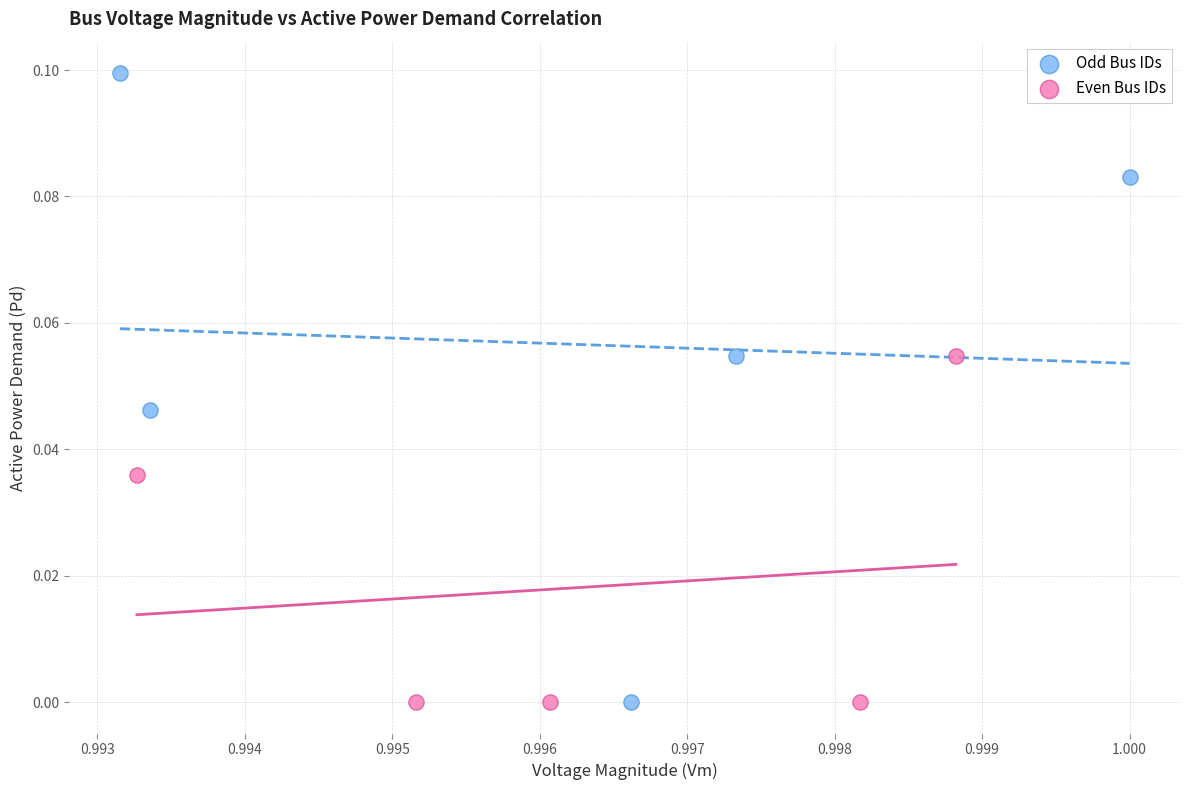

Which series has the widest spread of Y values?

Odd Bus IDs